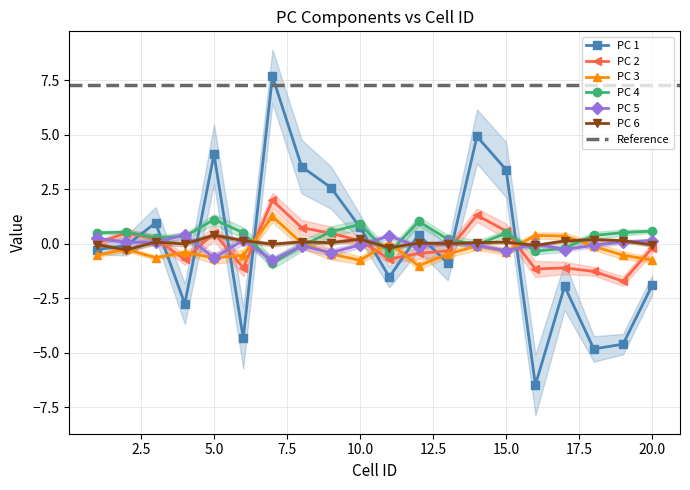

Is it true that PC 5 equals 0.1 at 19?

True